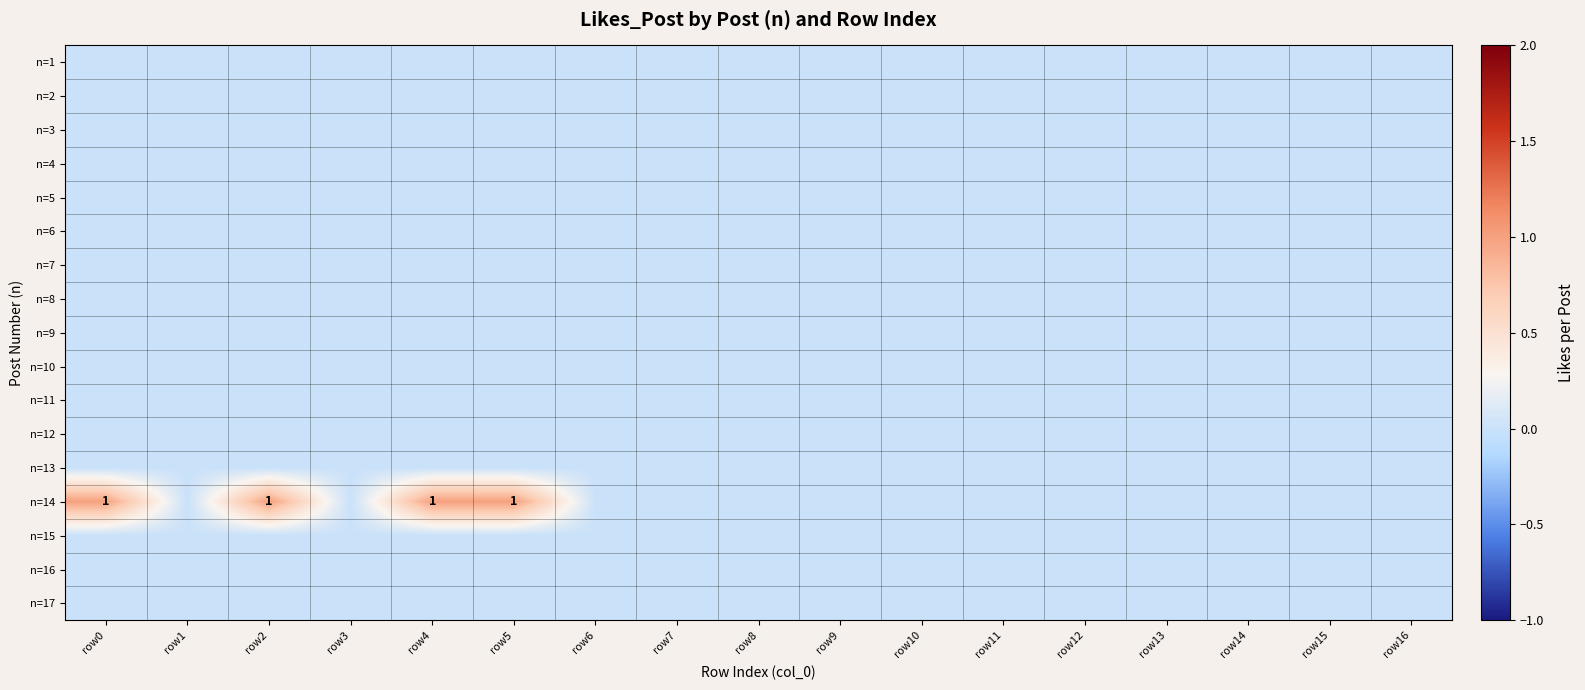

Is it true that n=6 equals 0 at row13?

True